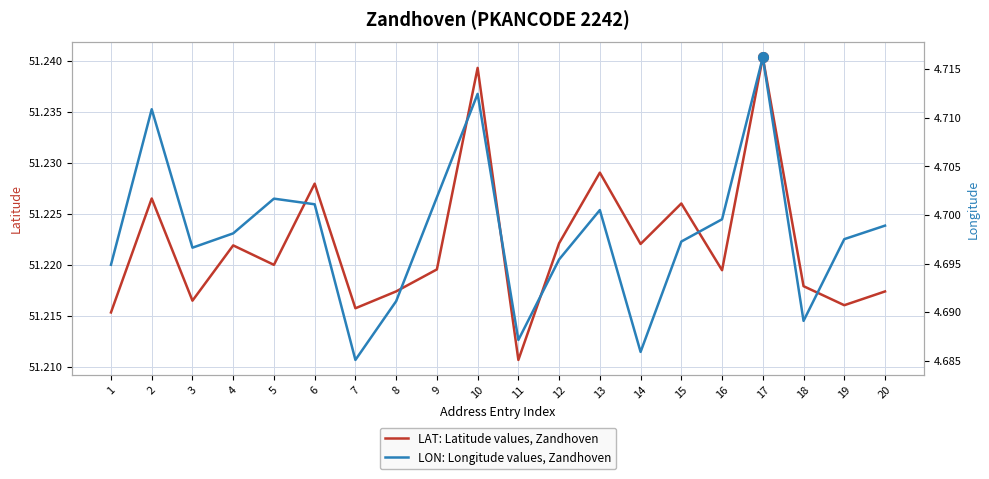

What is the value of the LAT: Latitude values, Zandhoven point at the 20th from the left?

51.2